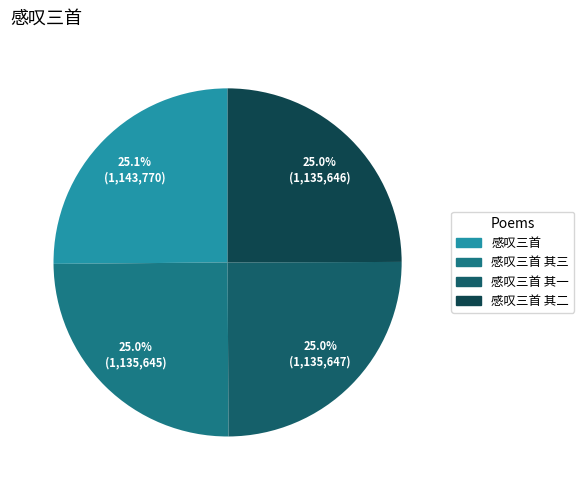

How many segments does this pie chart have?

4